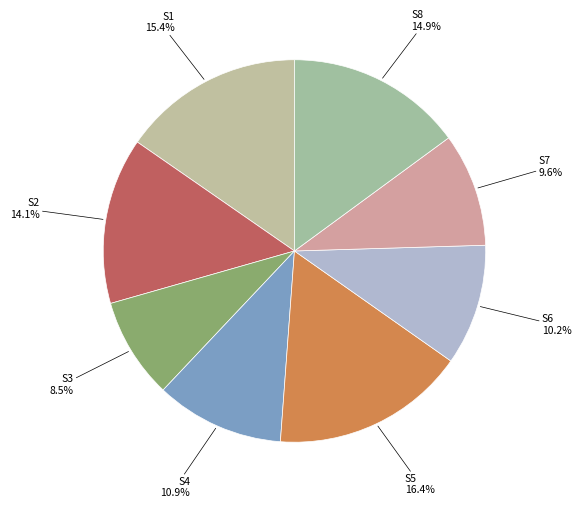

Combined, what portion of the pie is S8 and S1?

30.3%